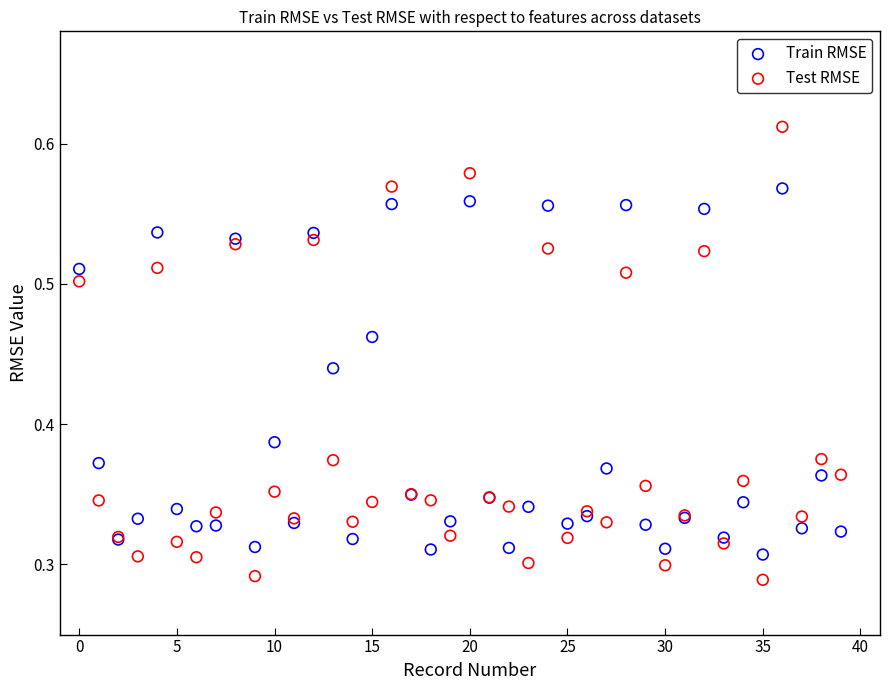

Which series contains the lowest Y value?

Test RMSE